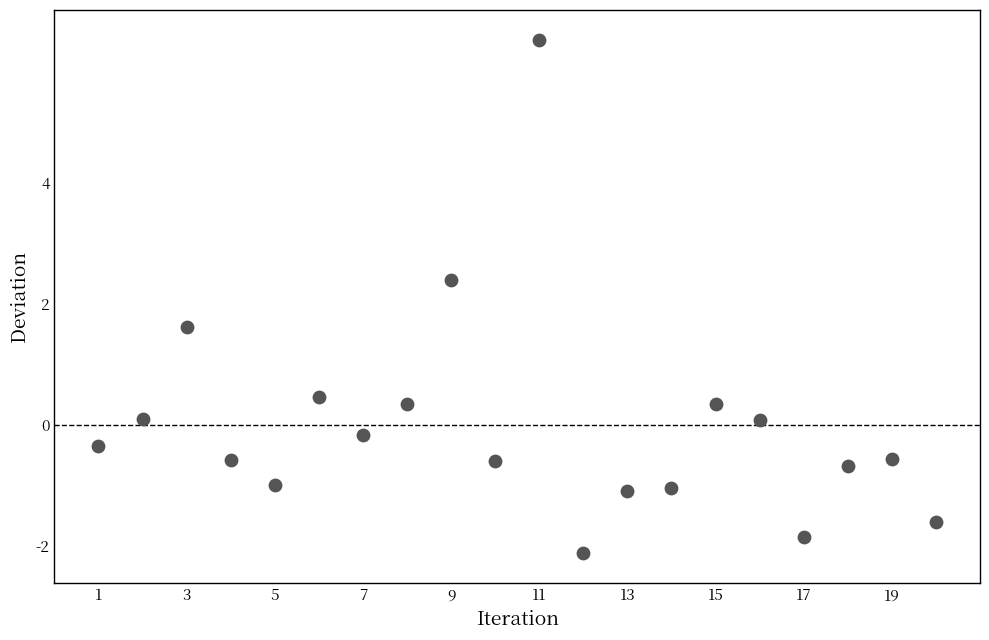

What is the range of X values (max minus min)?

19.0